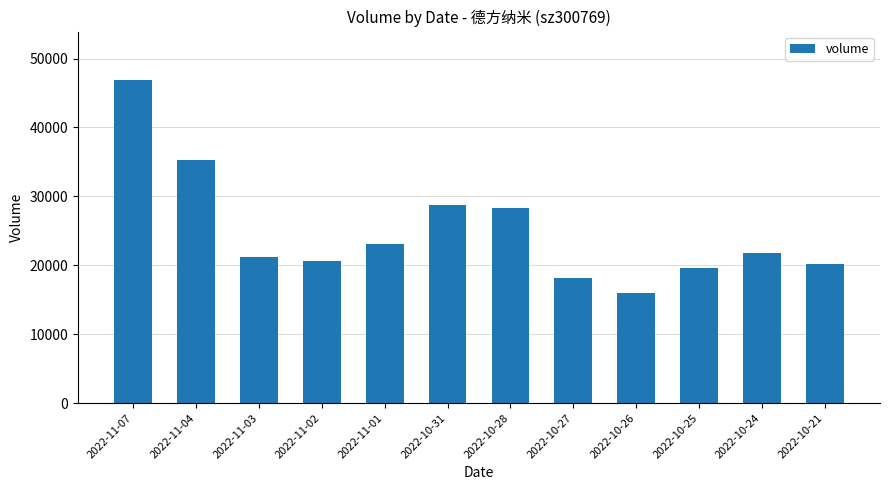

What is the label of the 8th bar from the right?

2022-11-01